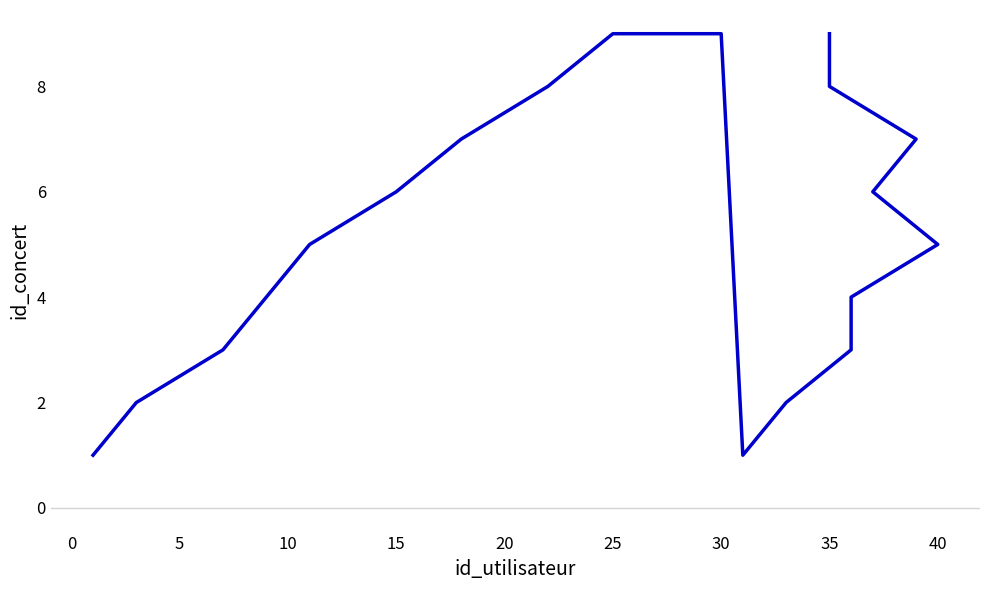

How many categories are shown in the chart?

19